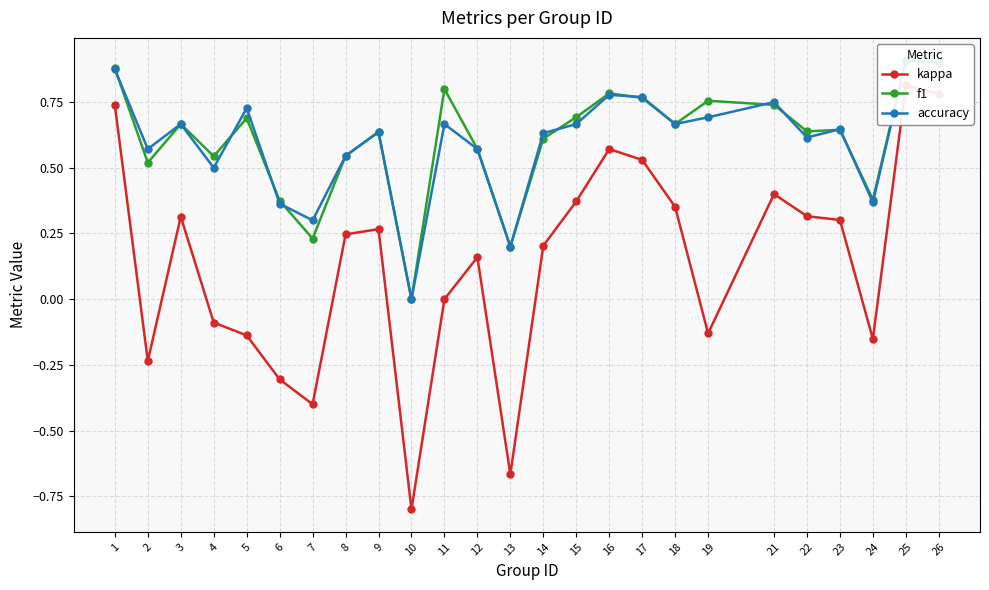

What is the value of the f1 point at the 18th from the left?

0.7